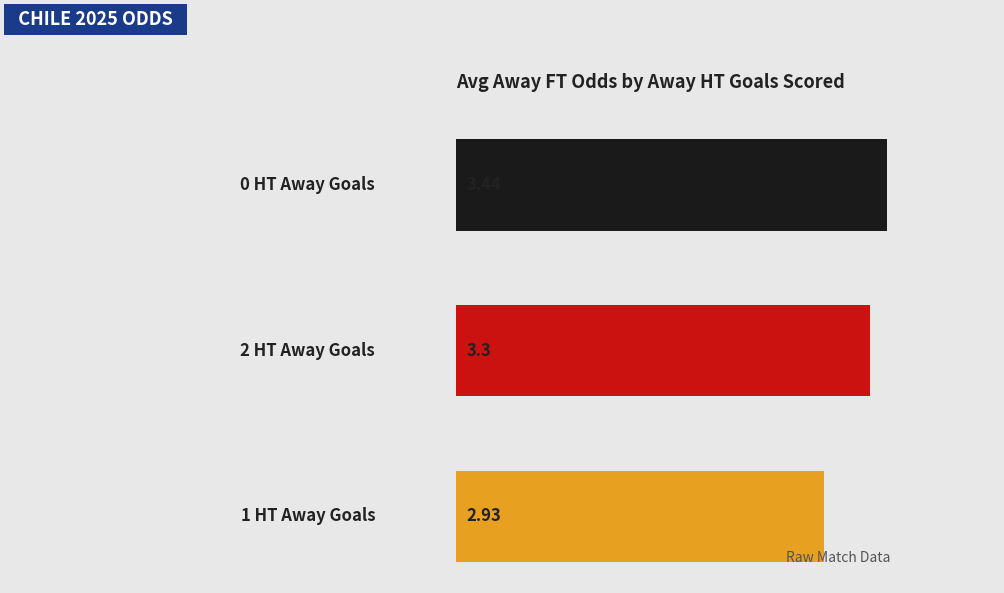

What is the greatest value displayed?

3.4